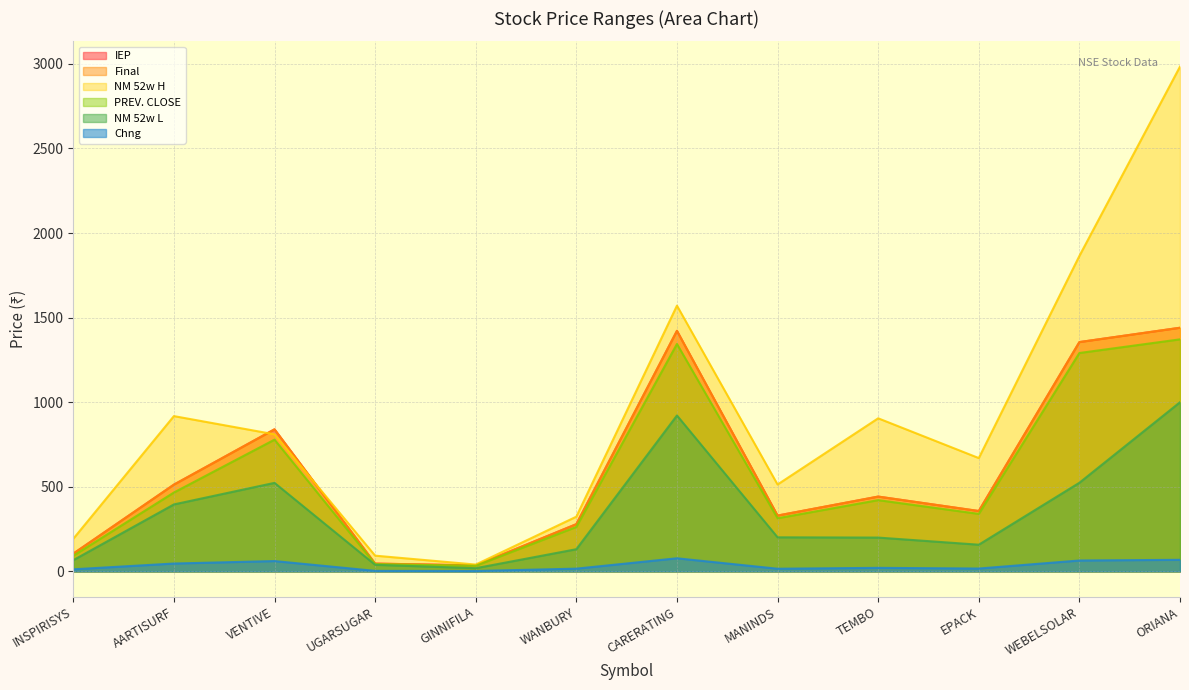

What are all the series names shown in the legend?

IEP, Final, NM 52w H, PREV. CLOSE, NM 52w L, Chng